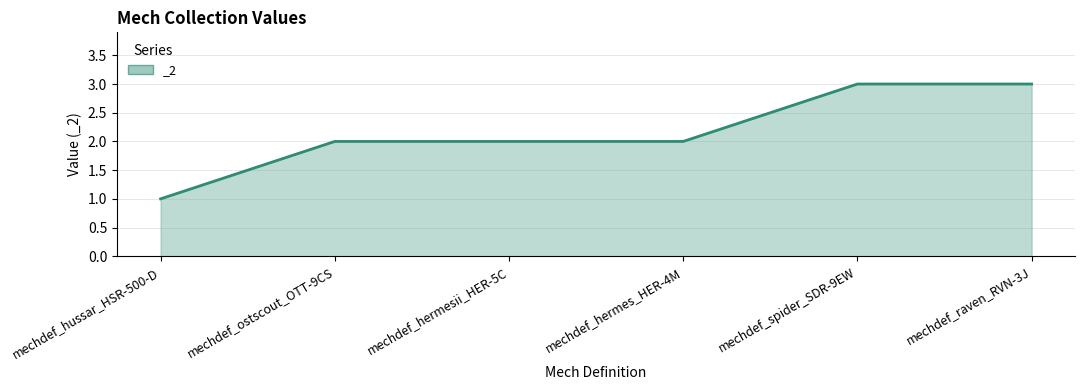

Which has a higher value, mechdef_hermesii_HER-5C or mechdef_raven_RVN-3J?

mechdef_raven_RVN-3J